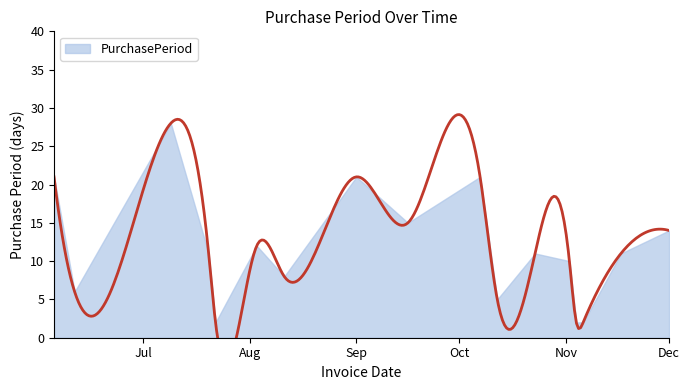

What is the value of the 1st point from the left?

21